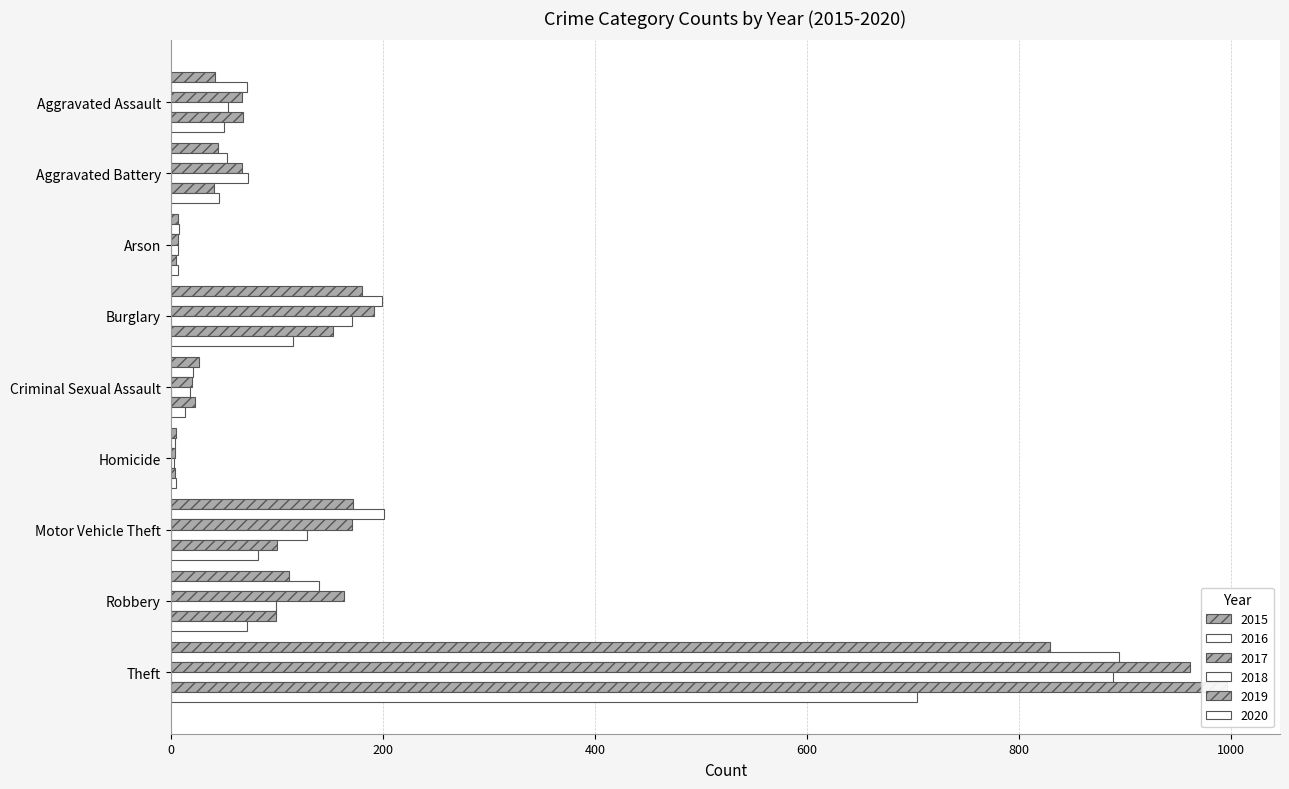

How many data points in 2018 are above 73?

4